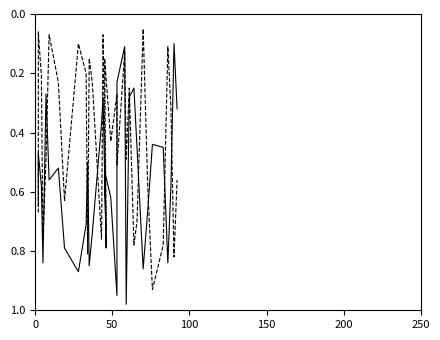

Is it true that location_x equals 0.4 at 150?

False